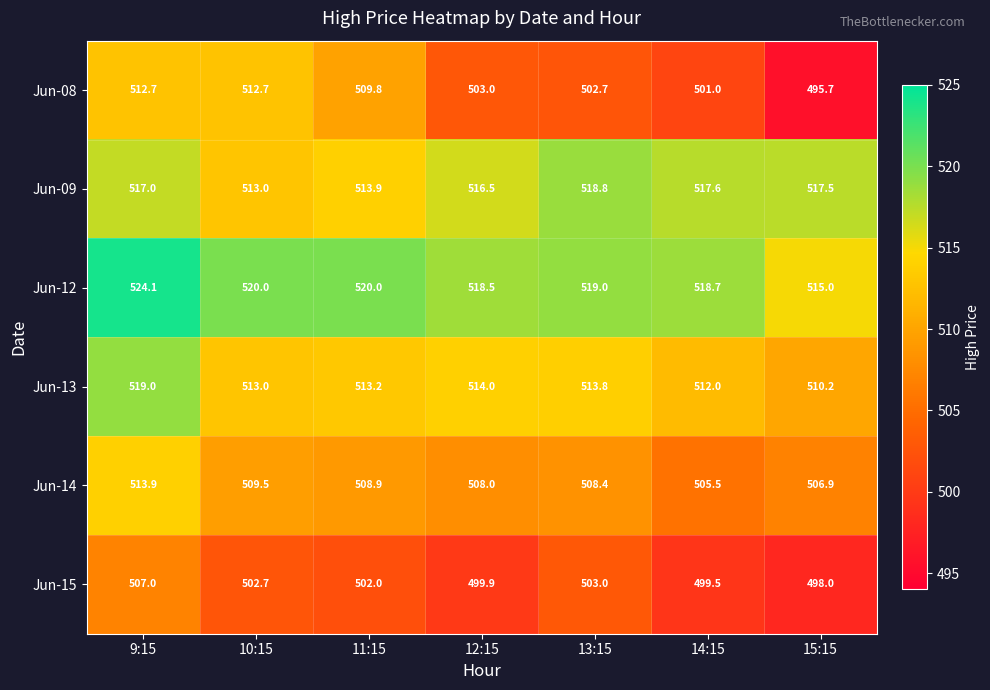

How many distinct data groups are displayed?

6